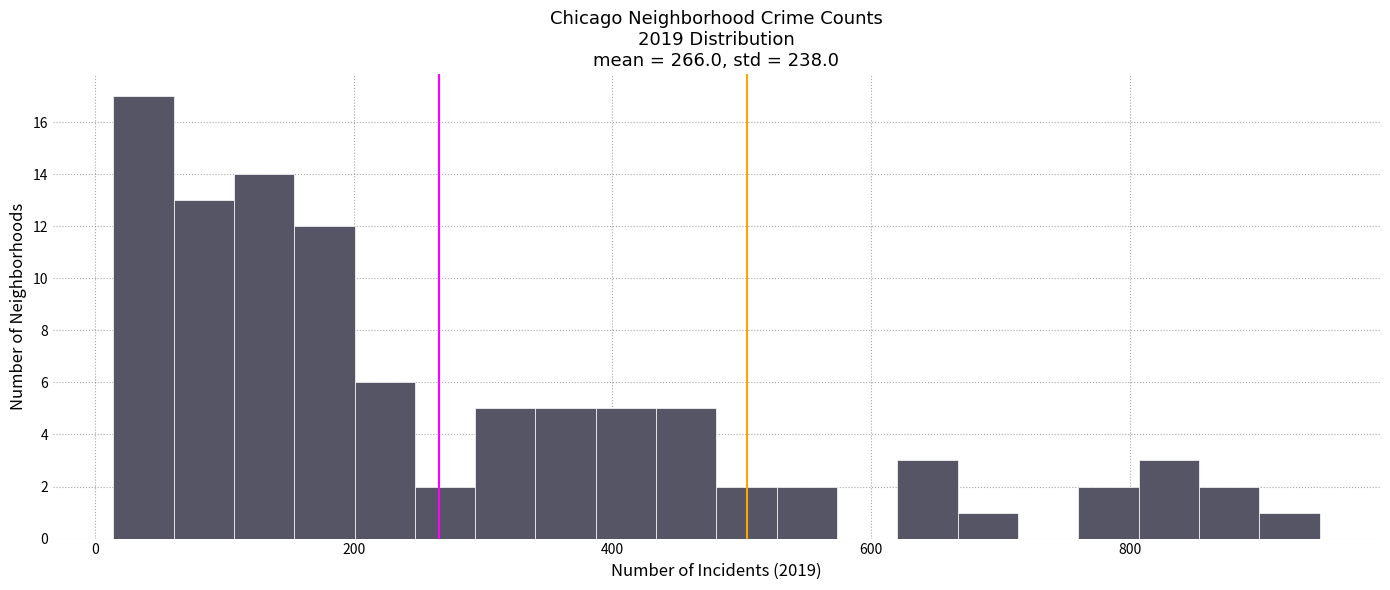

Read against the x-axis, roughly where is the centre of the tallest bar?

40